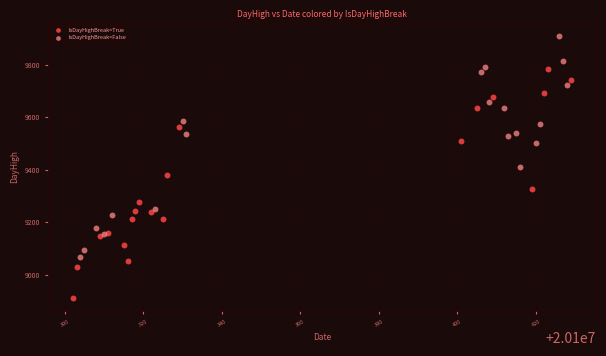

Which series reaches the minimum Y coordinate?

IsDayHighBreak=True